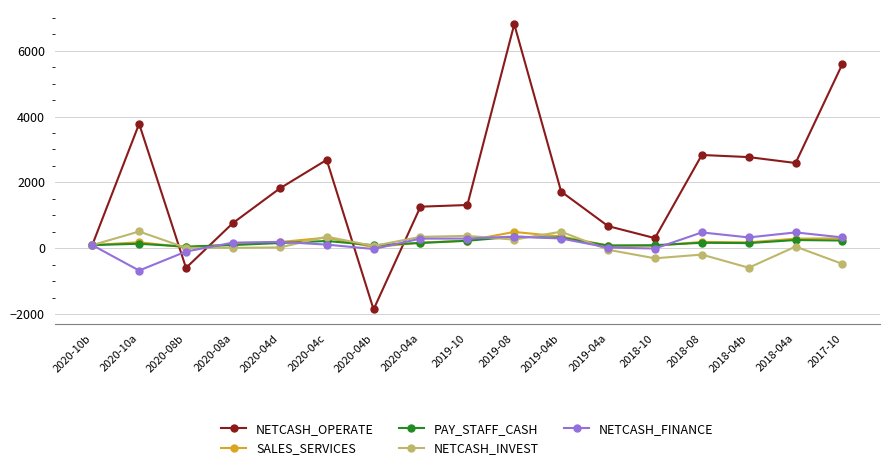

What is the label of the 11th point from the left?

2019-04b